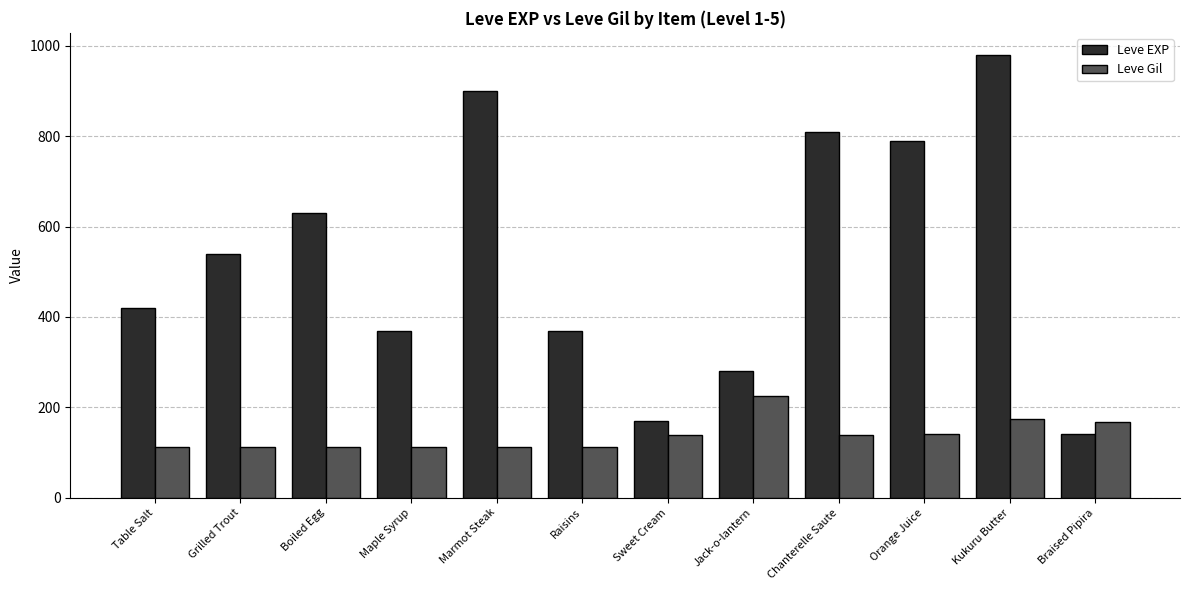

What are all the series names shown in the legend?

Leve EXP, Leve Gil